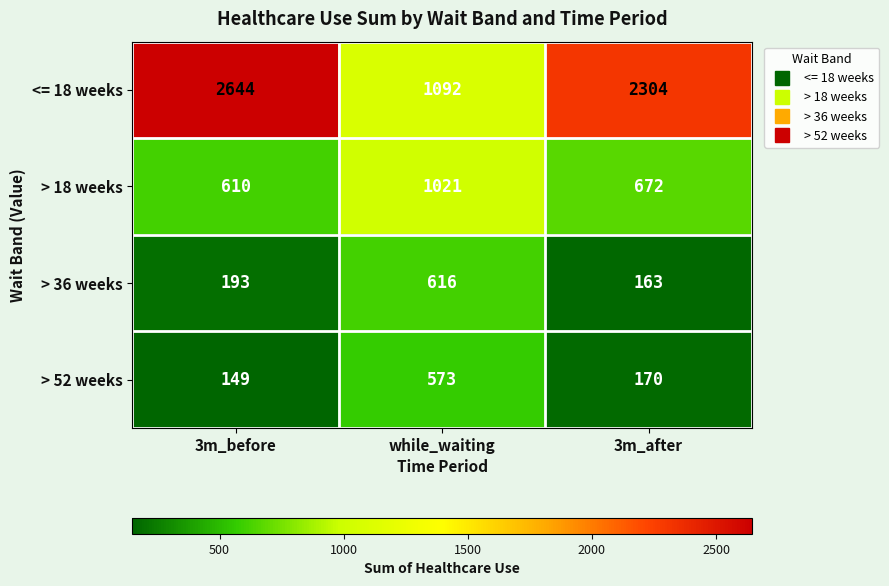

At how many categories does at least one series exceed 1555?

2